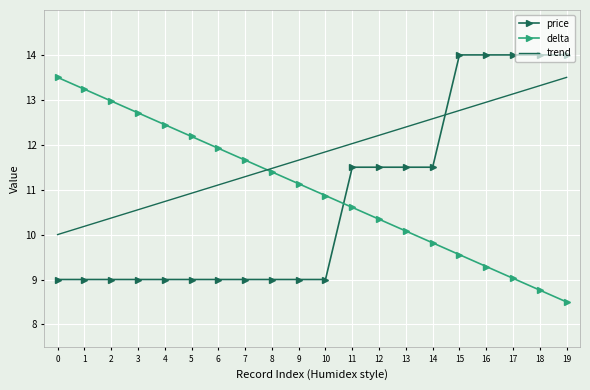

What is the average value of the price series?

10.8